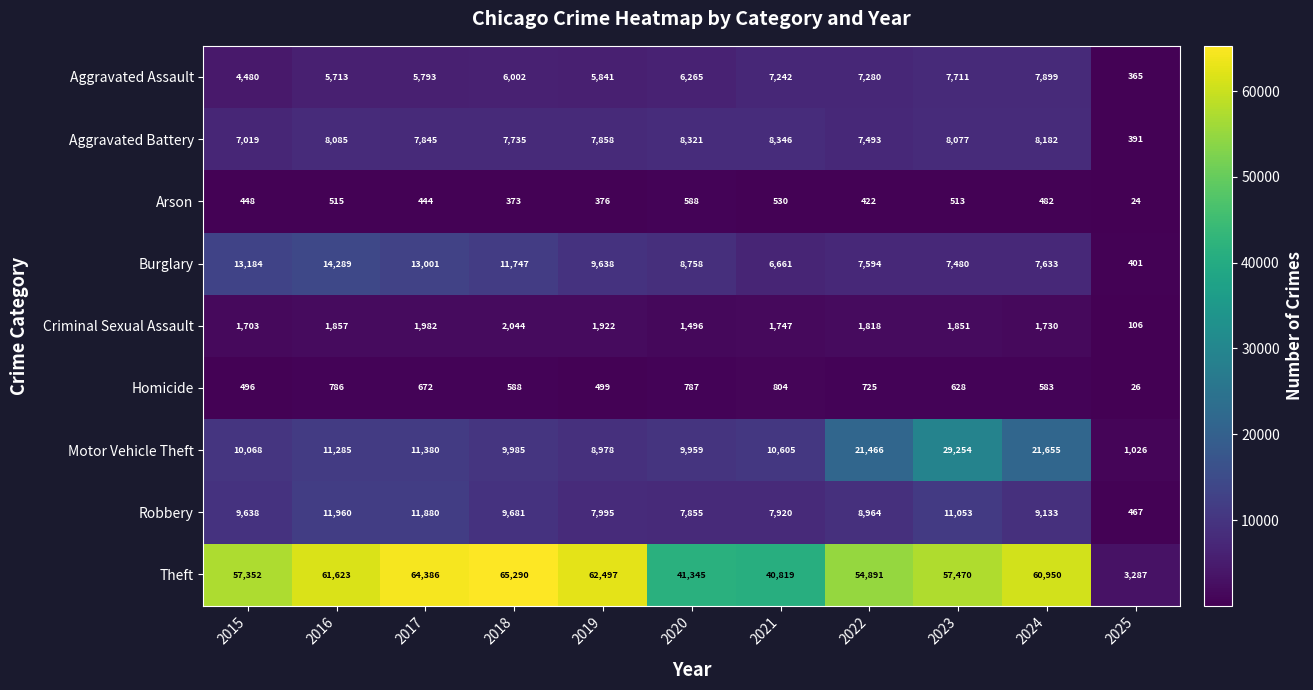

What is the minimum value shown in the chart?

24